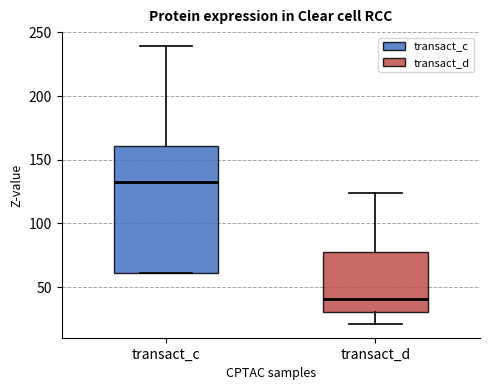

Which box's median line is the highest?

transact_c